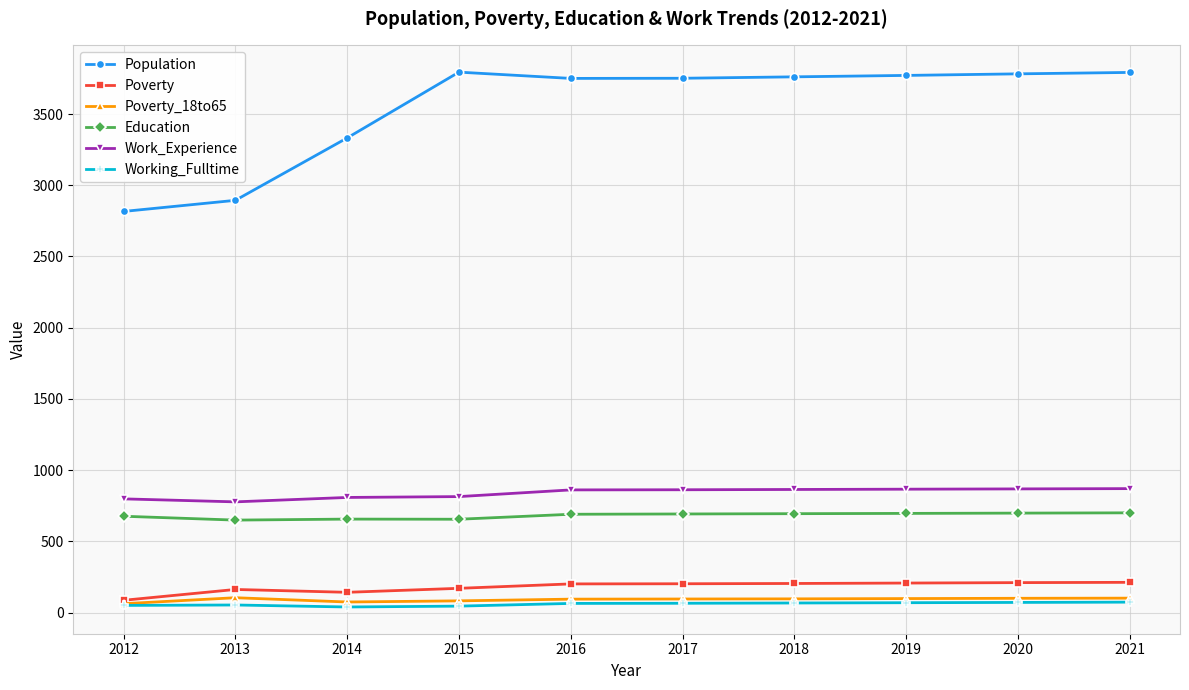

What is the difference between the maximum and minimum values in the Poverty series?

126